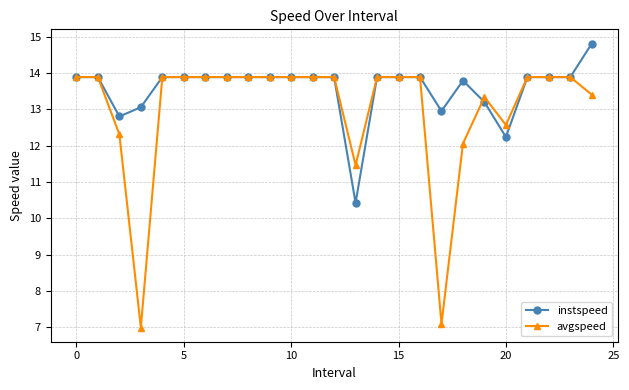

Which series has the widest spread of values?

avgspeed